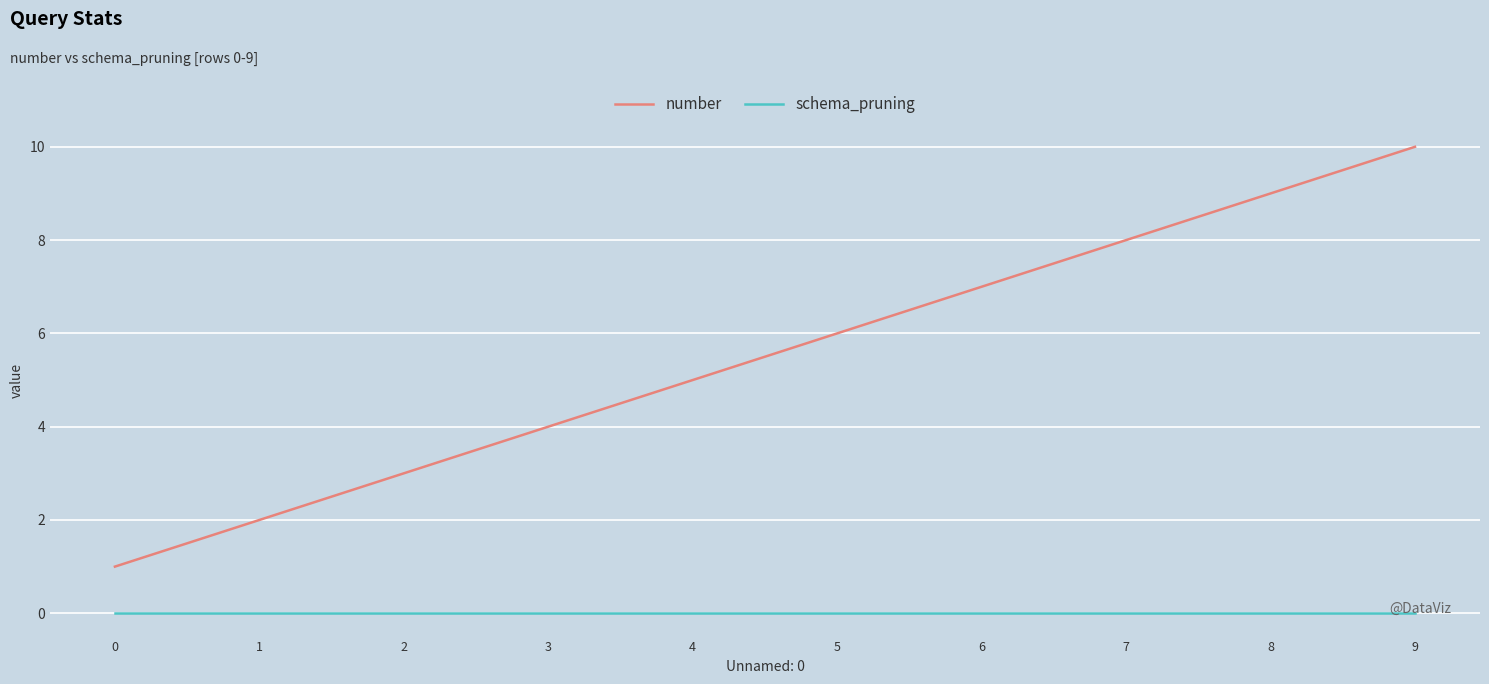

What is the sum of the number values at 5 and 0?

7